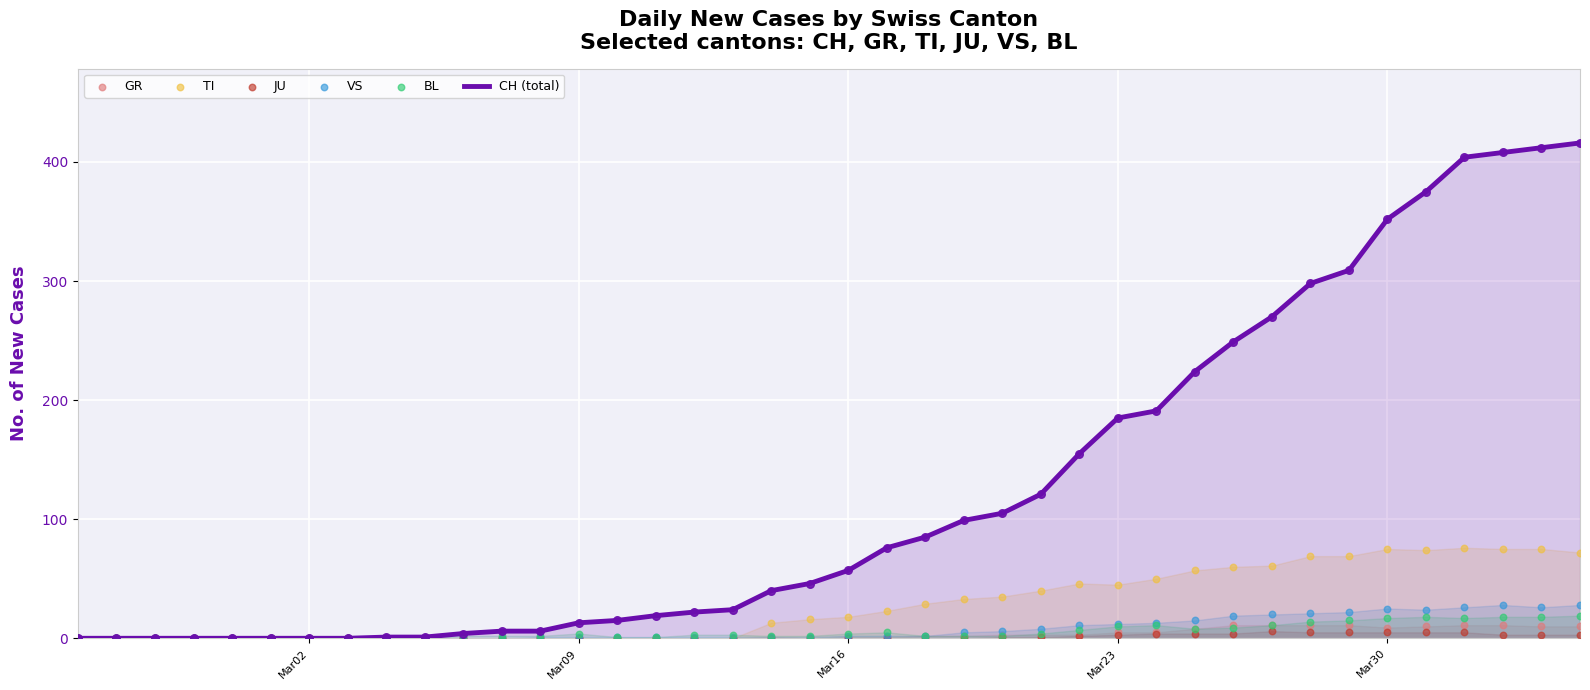

Which series contains the lowest Y value?

CH (total)